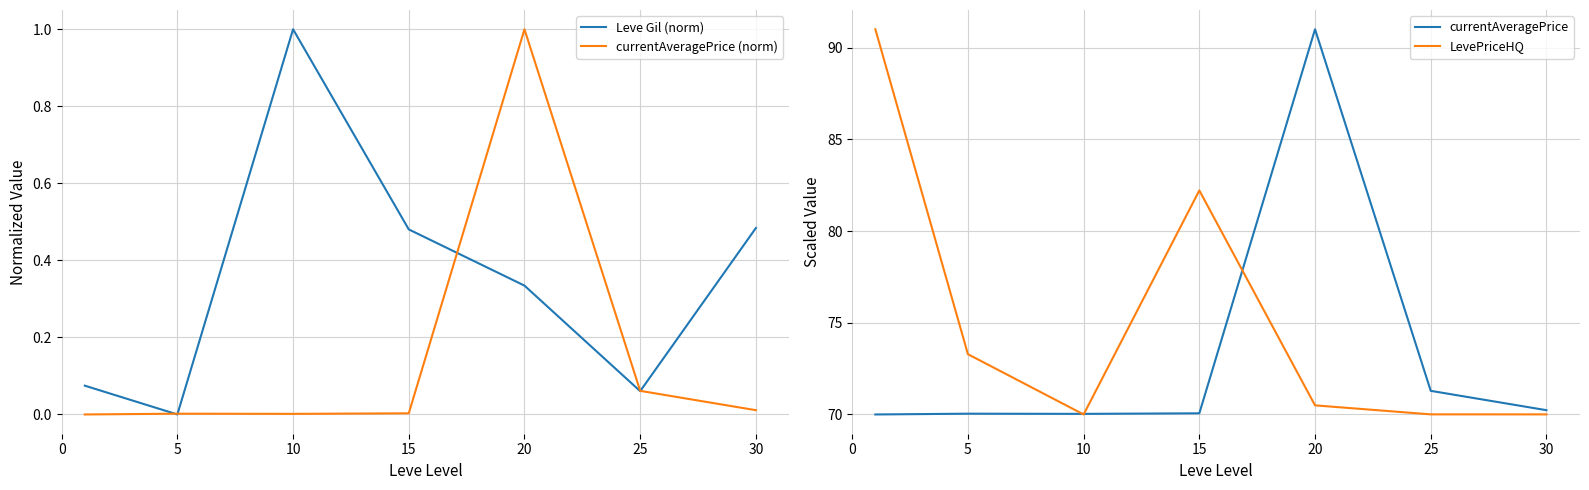

The currentAveragePrice series shows 124.8 at 15. True or false?

False